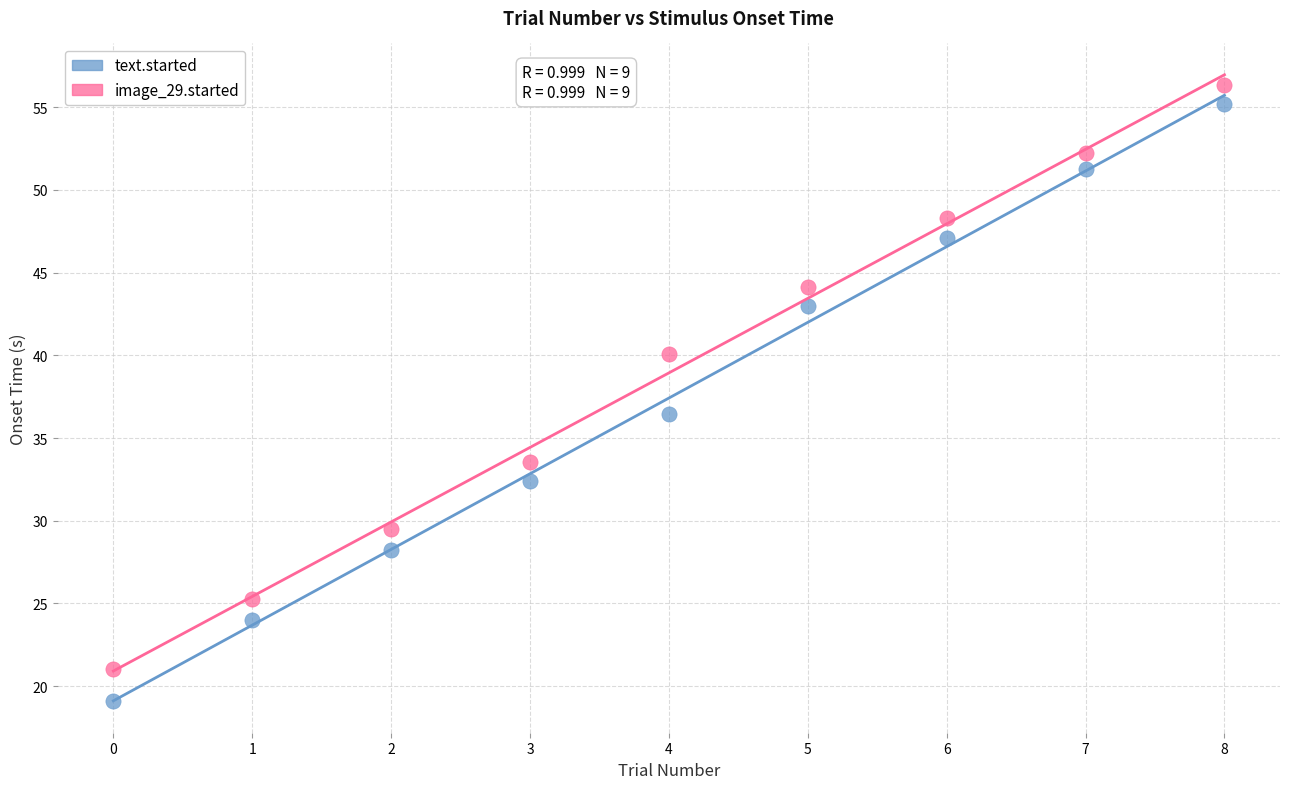

Across all series, what Y value is closest to 37?

36.5